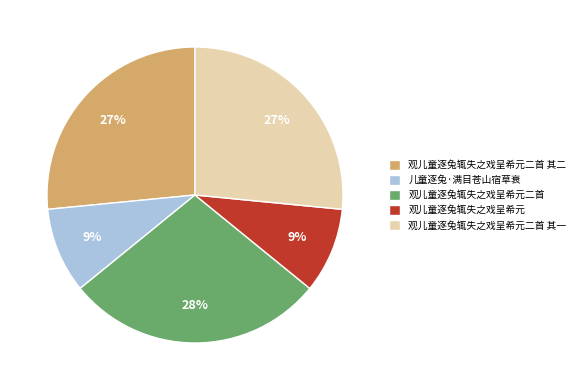

What is the largest slice in the pie chart?

观儿童逐兔辄失之戏呈希元二首